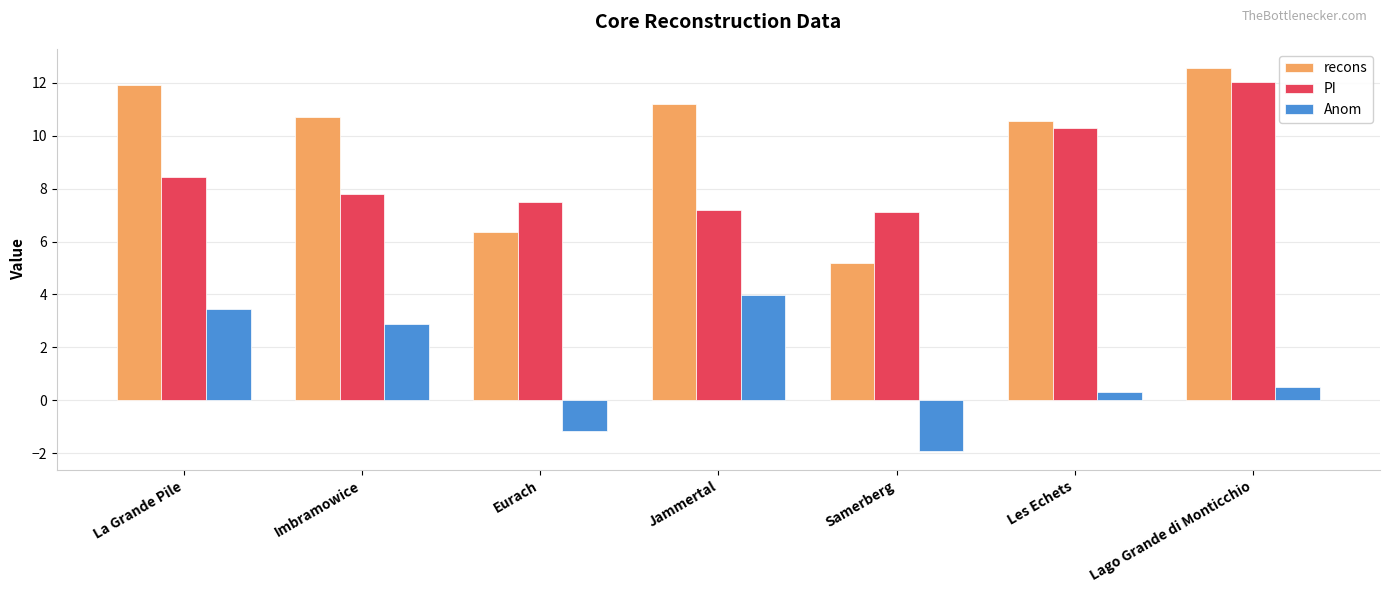

At how many categories does at least one series exceed 11?

3